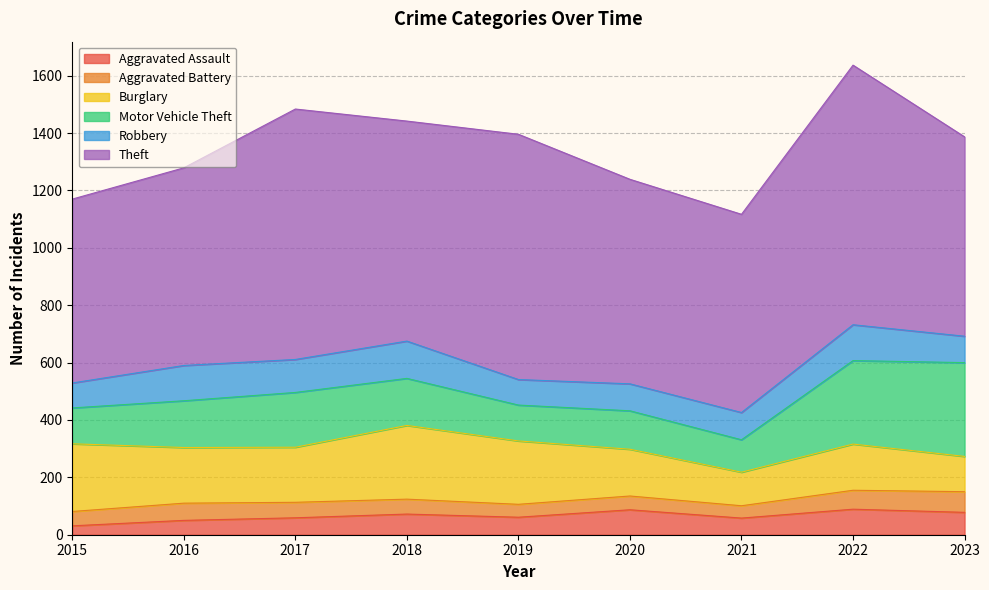

At which category is the sum across all series the highest?

2022